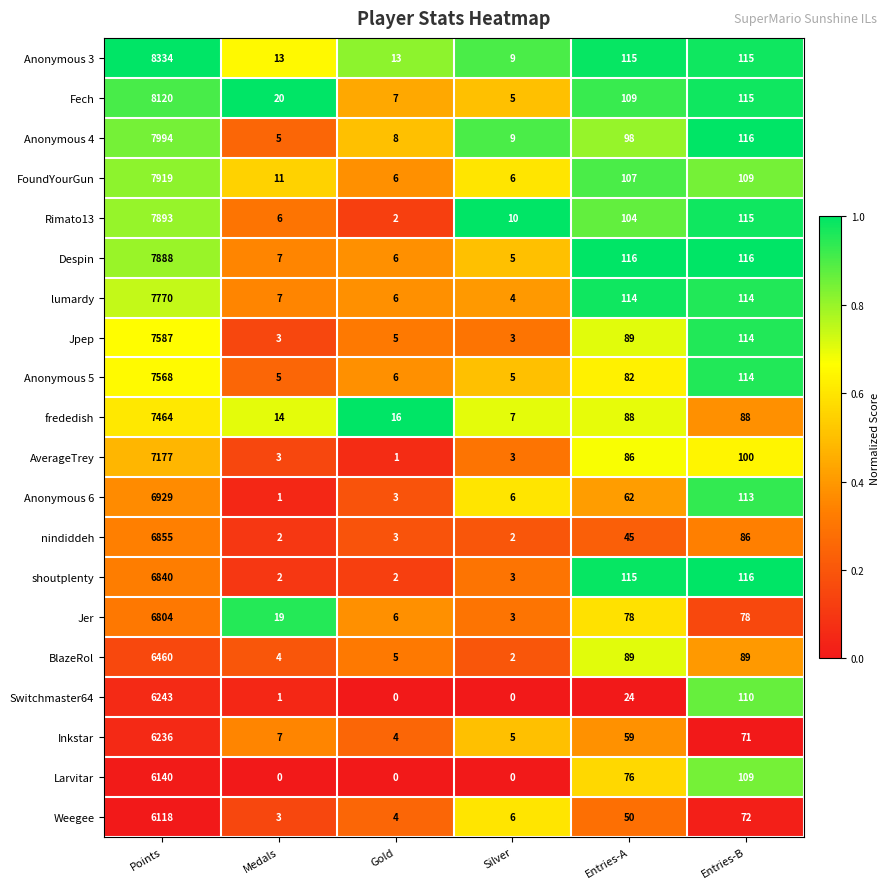

Which series changed the most between Gold and Entries-A?

shoutplenty